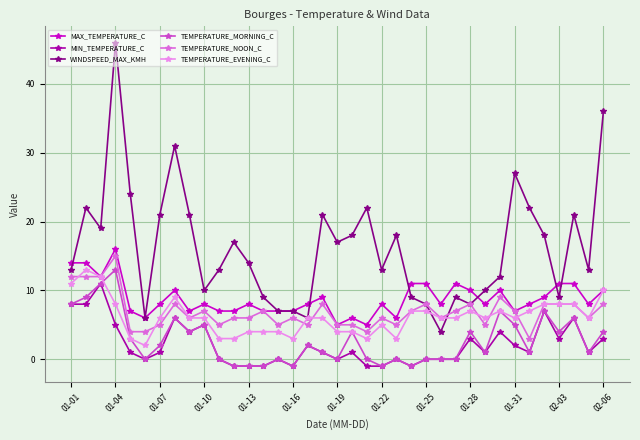

What is the value of the MIN_TEMPERATURE_C point at the 35th from the left?

6